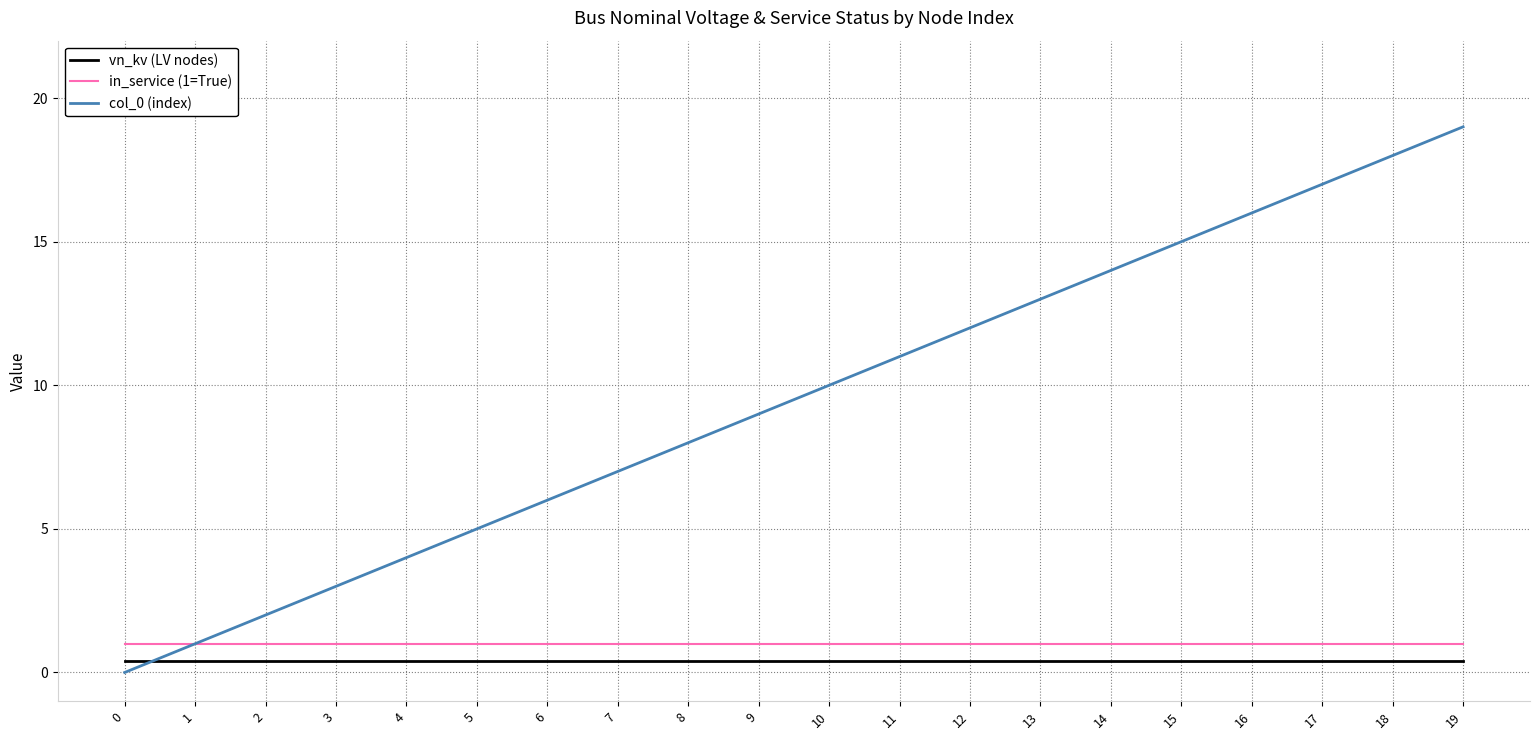

Which series has the largest range (max minus min)?

col_0 (index)